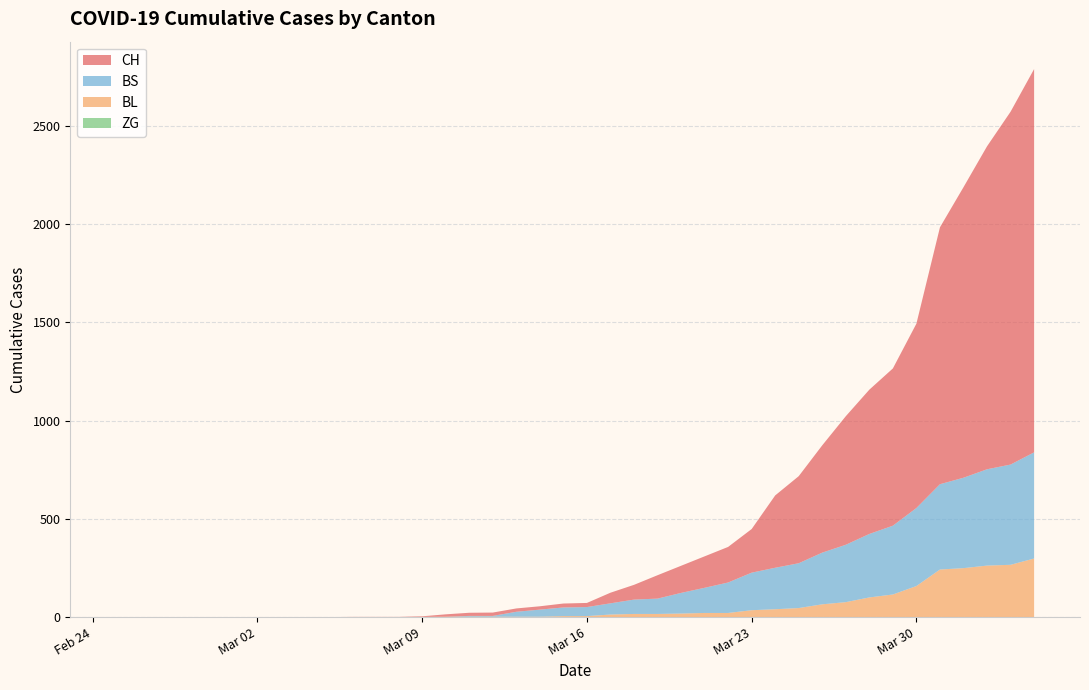

Reading left to right, transcribe all the data shown in this chart.

CH: 0	0	0	0	0	0	0	0	0	0	1	1	1	3	12	16	17	17	17	20	21	54	75	119	138	160	181	222	368	443	546	654	734	800	938	1307	1478	1643	1795	1950
BL: 0	0	0	0	0	0	0	0	0	0	0	0	0	1	2	2	2	2	2	5	5	13	16	16	18	21	21	35	40	46	65	76	100	115	158	242	249	262	266	298
BS: 0	0	0	0	0	0	0	0	0	0	0	0	0	0	0	4	4	25	36	44	46	57	73	78	105	128	155	191	211	228	263	292	323	350	397	434	460	490	510	540
ZG: 0	0	0	0	0	0	0	0	0	0	0	0	0	0	0	0	0	0	0	0	0	0	0	0	0	0	0	0	0	0	0	0	0	0	0	0	0	0	0	0